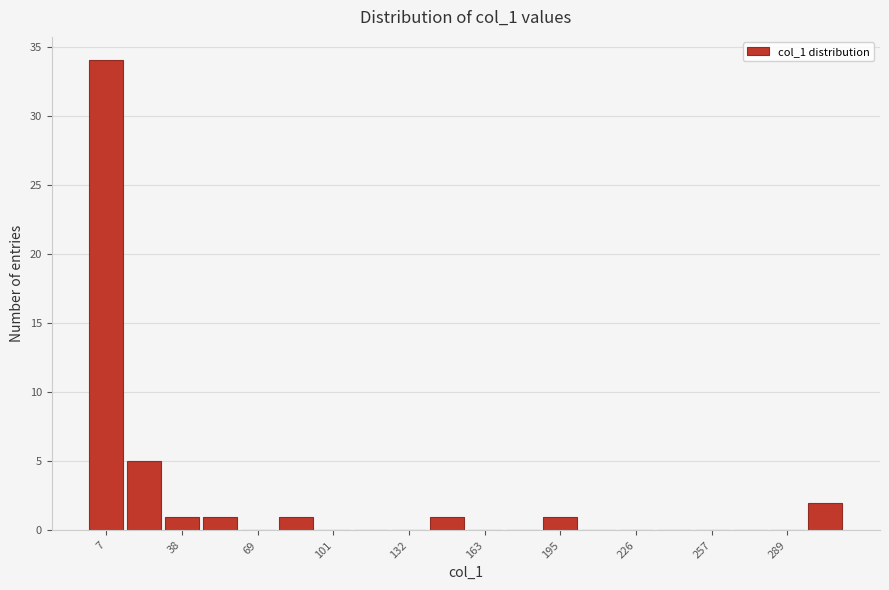

Around what value on the x-axis is the tallest bar? Give the approximate position of its centre, as read against the axis.

5